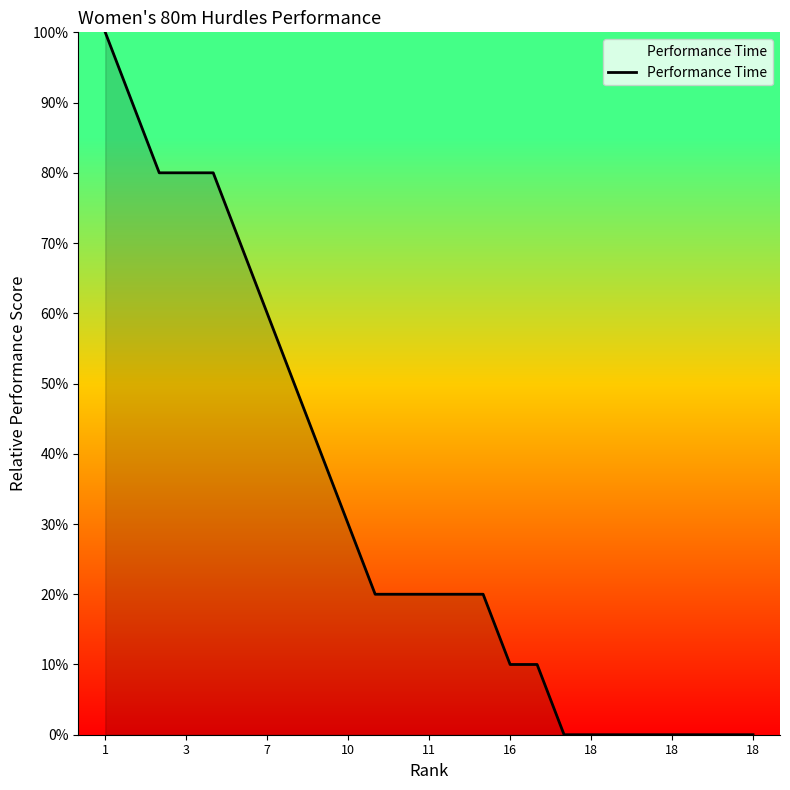

What is the greatest value displayed?

100.0